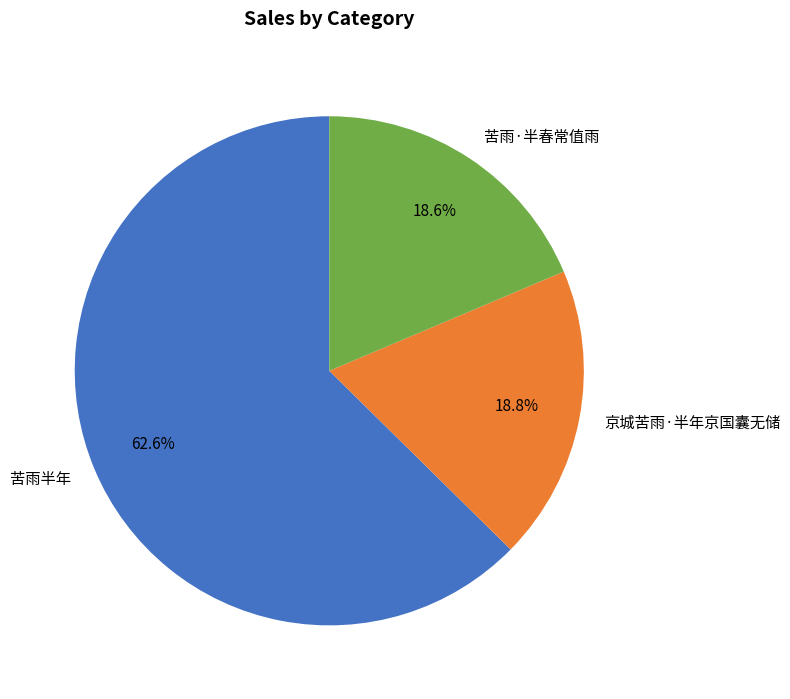

Count the number of slices in the pie.

3